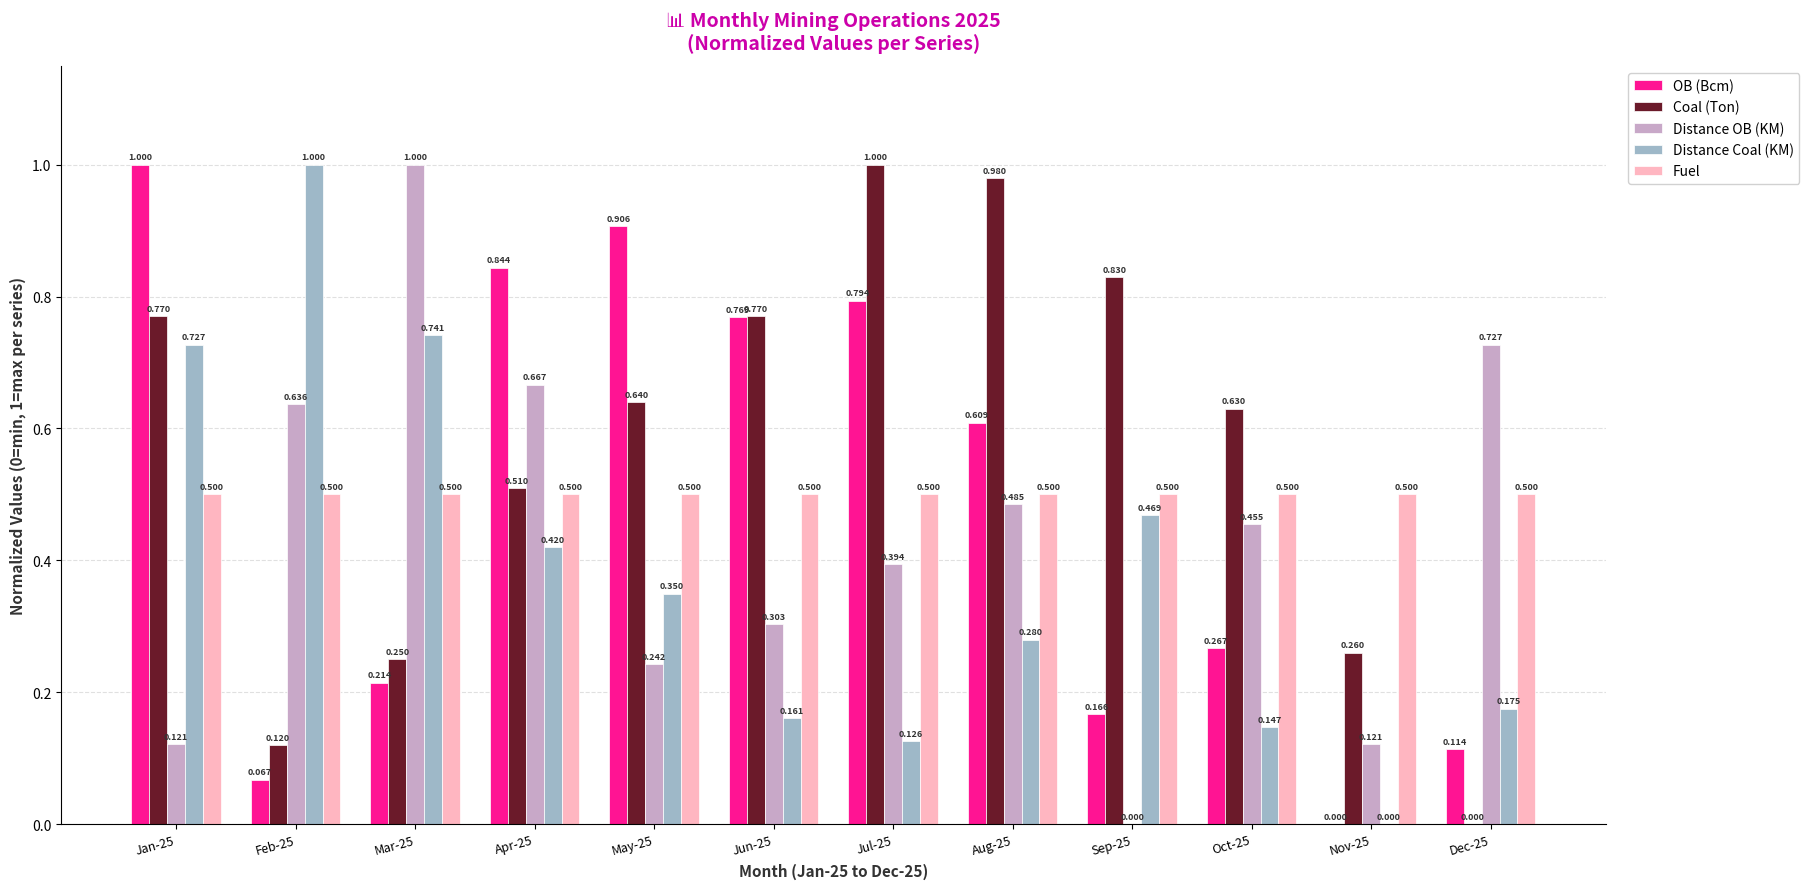

Which series changed the most between May-25 and Jul-25?

Coal (Ton)